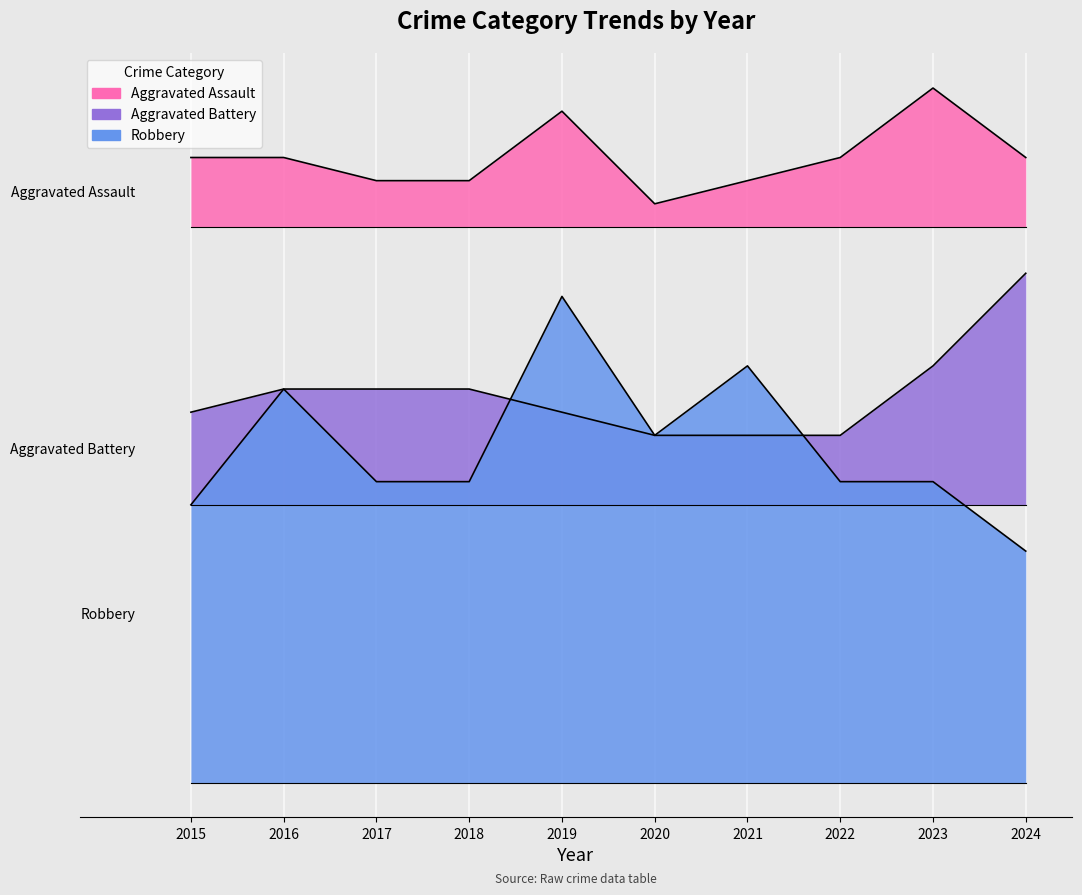

What is the approximate value of Aggravated Battery at 2024?

22